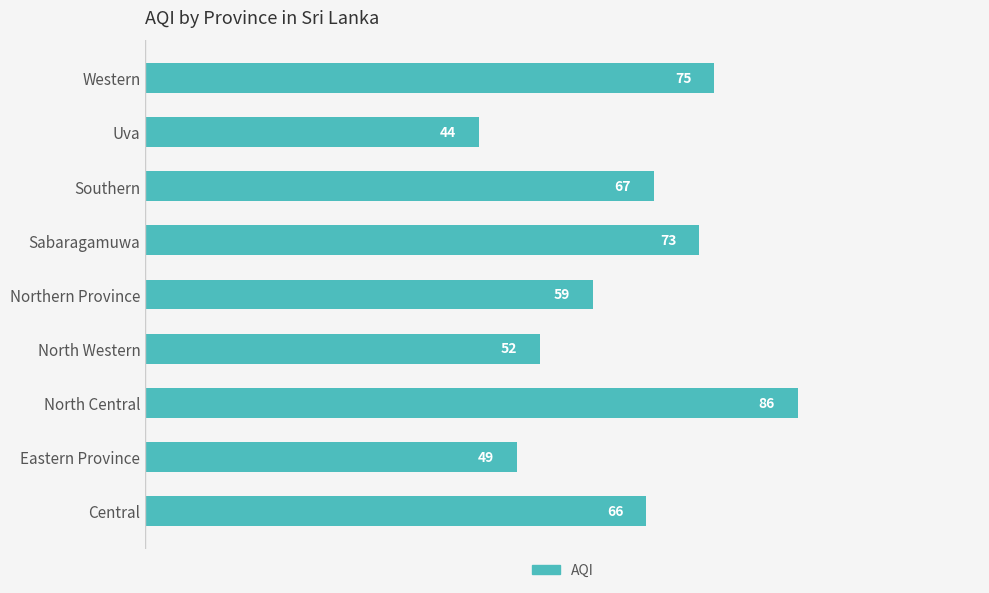

The value at Central is 66. True or false?

True